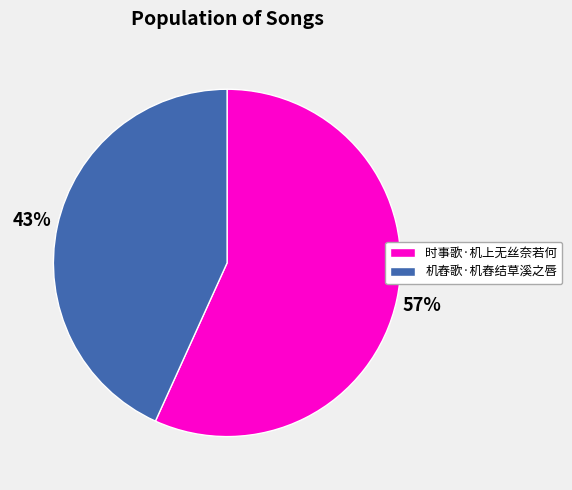

True or false: 机舂歌·机舂结草溪之唇 accounts for 43% of the total.

True